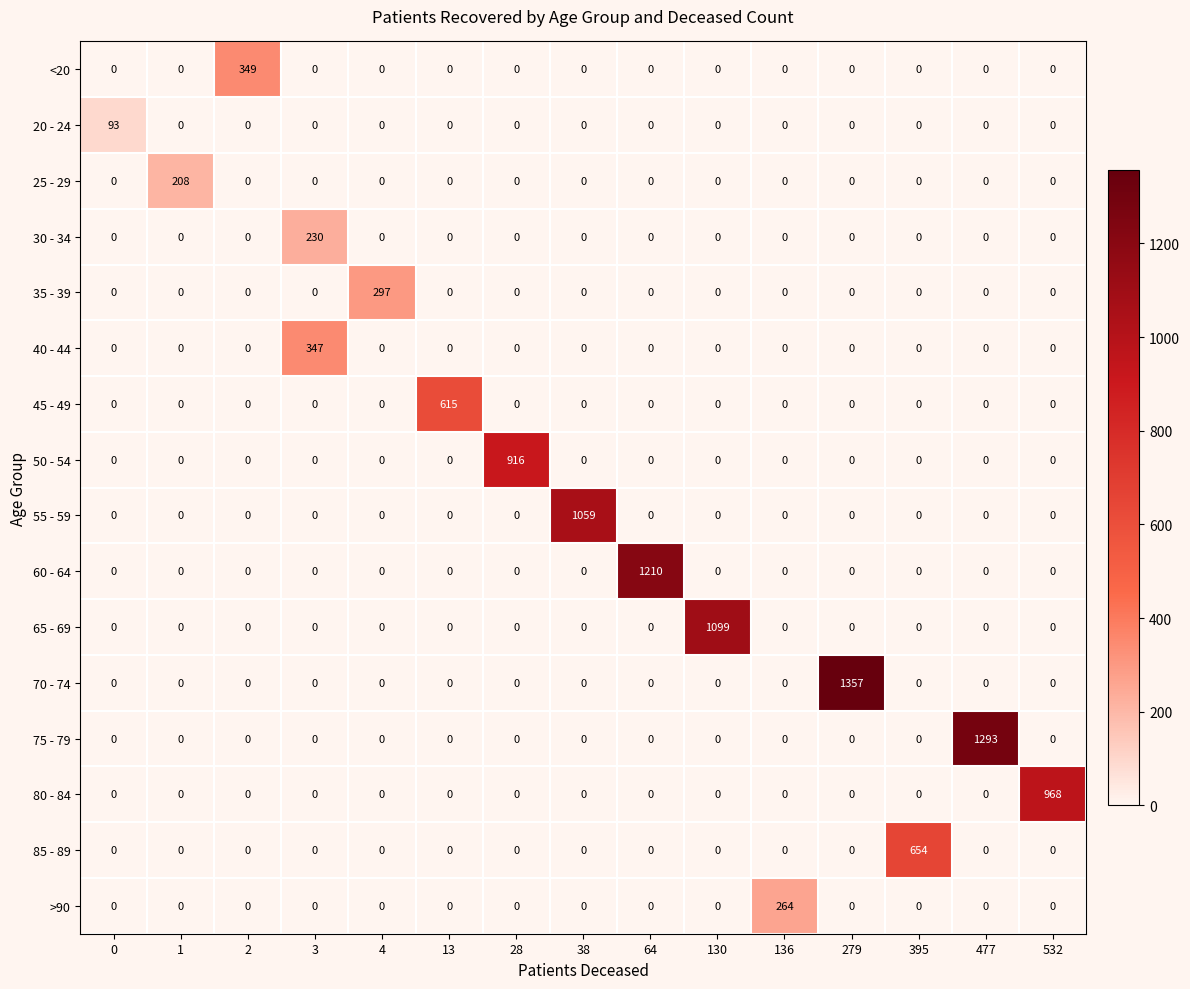

At how many categories does at least one series exceed 606?

9